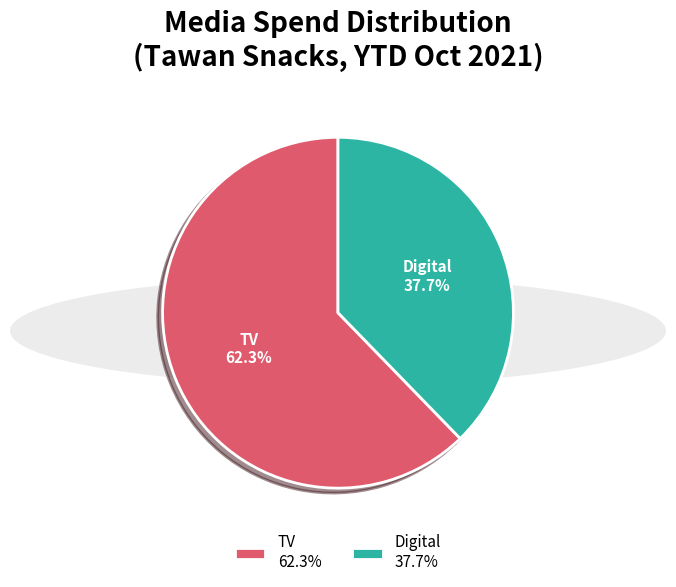

Which slice represents more than half of the pie?

TV